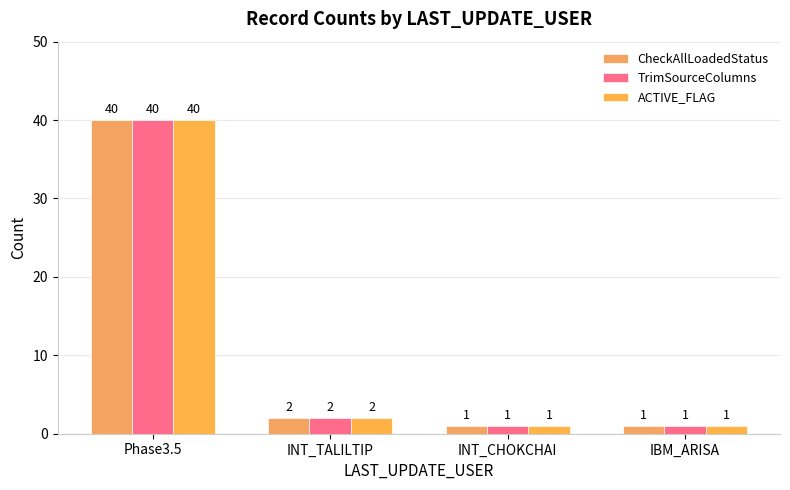

What is the minimum value for ACTIVE_FLAG?

1